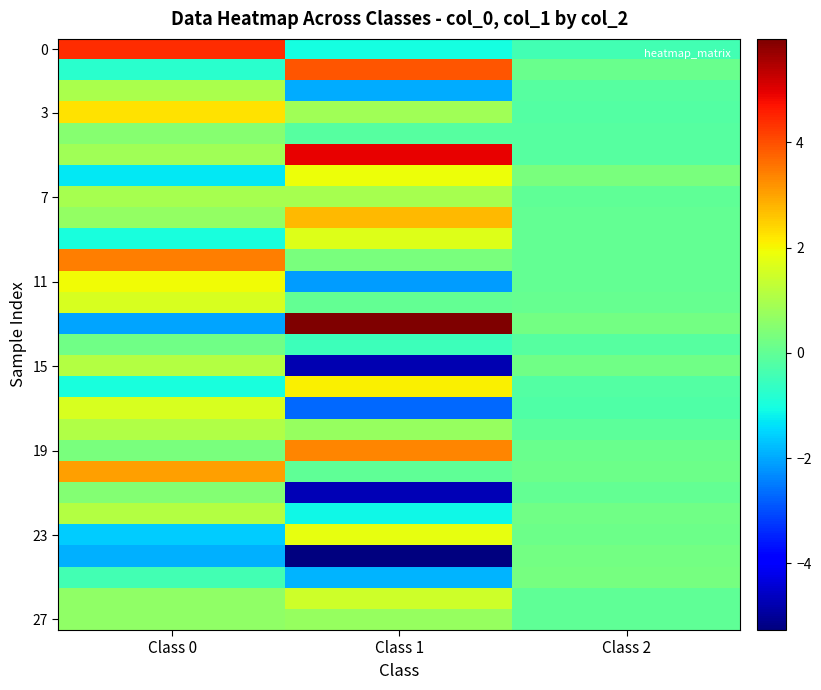

How many data points does each series have?

3